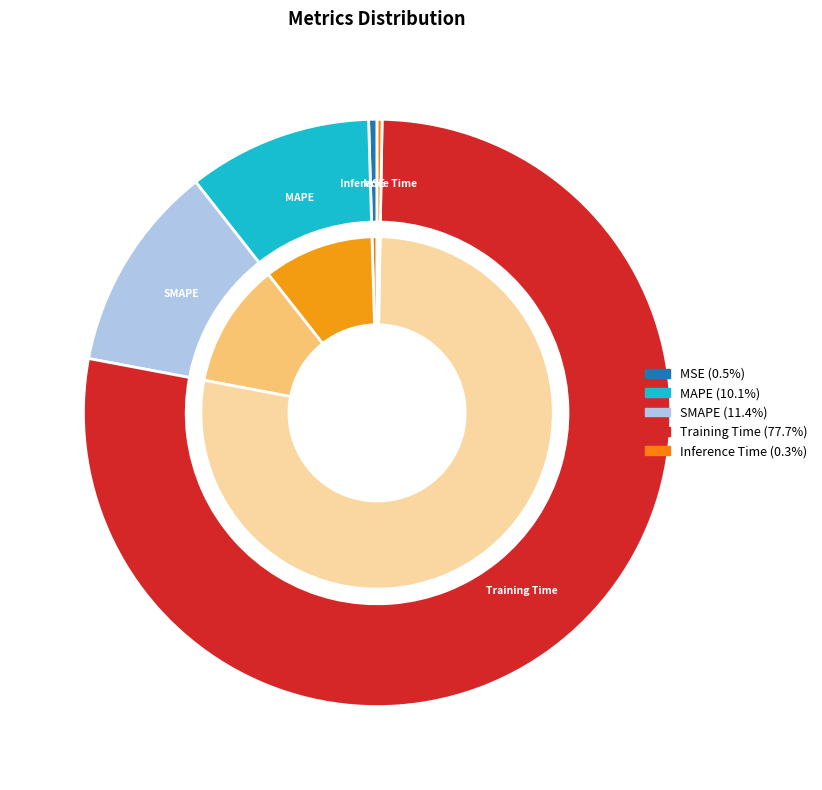

To the nearest percent, what is the average slice percentage?

20%